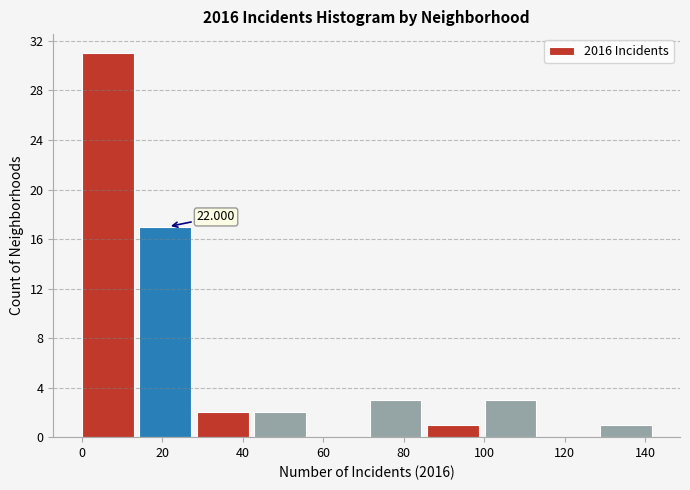

Which range on the x-axis has the tallest bar?

0 to 14